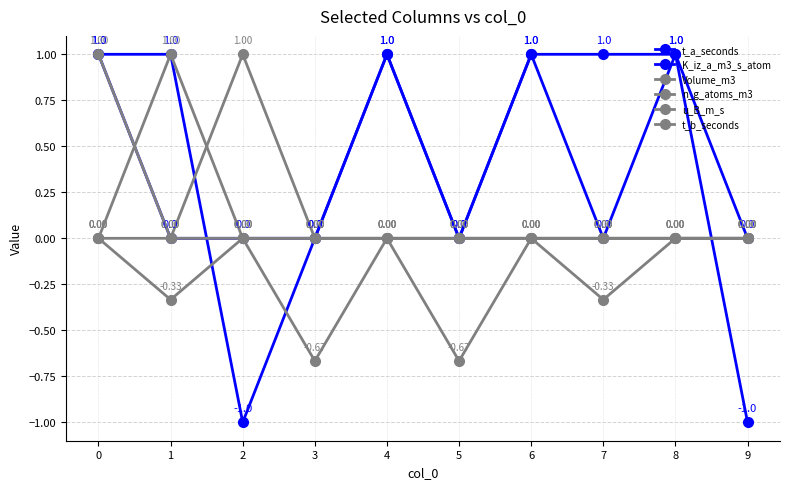

True or false: t_b_seconds and Volume_m3 cross at least once.

False